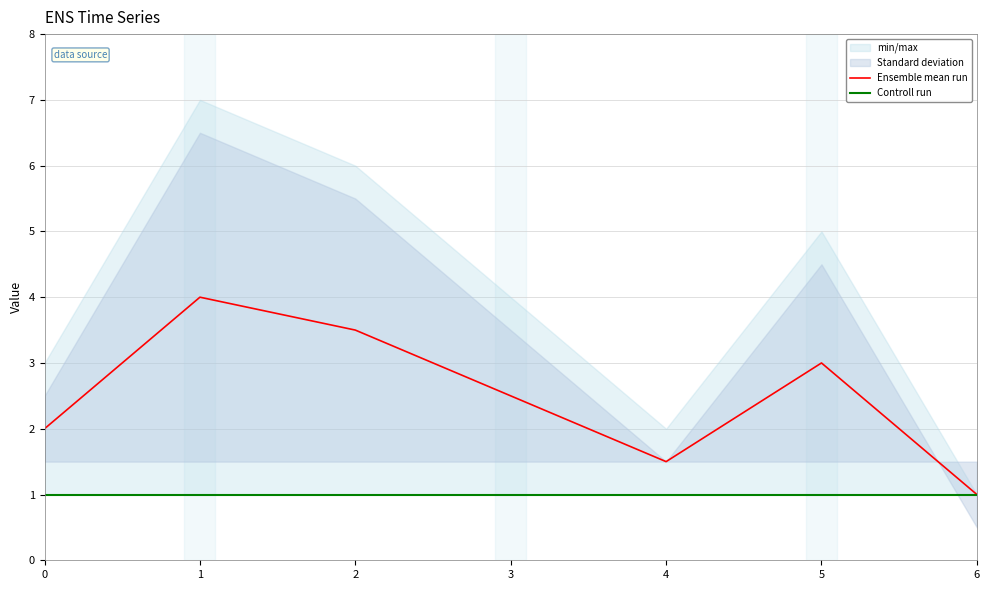

The value of Ensemble mean run at 3 is 1.2. True or false?

False